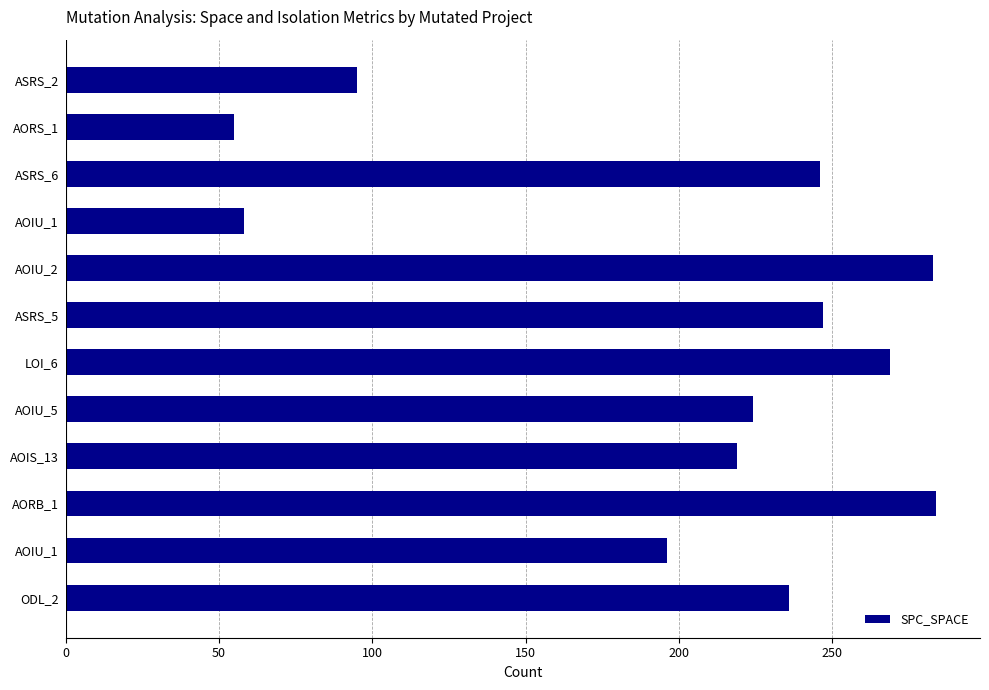

What is the difference between the maximum and minimum values?

229